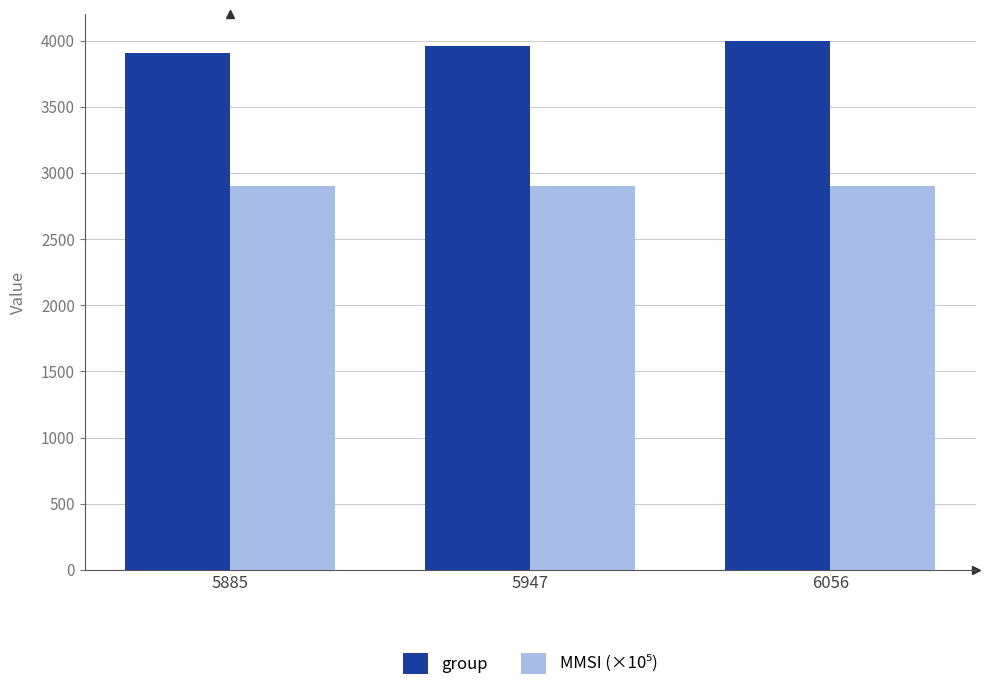

Which series has the largest total across all categories?

group